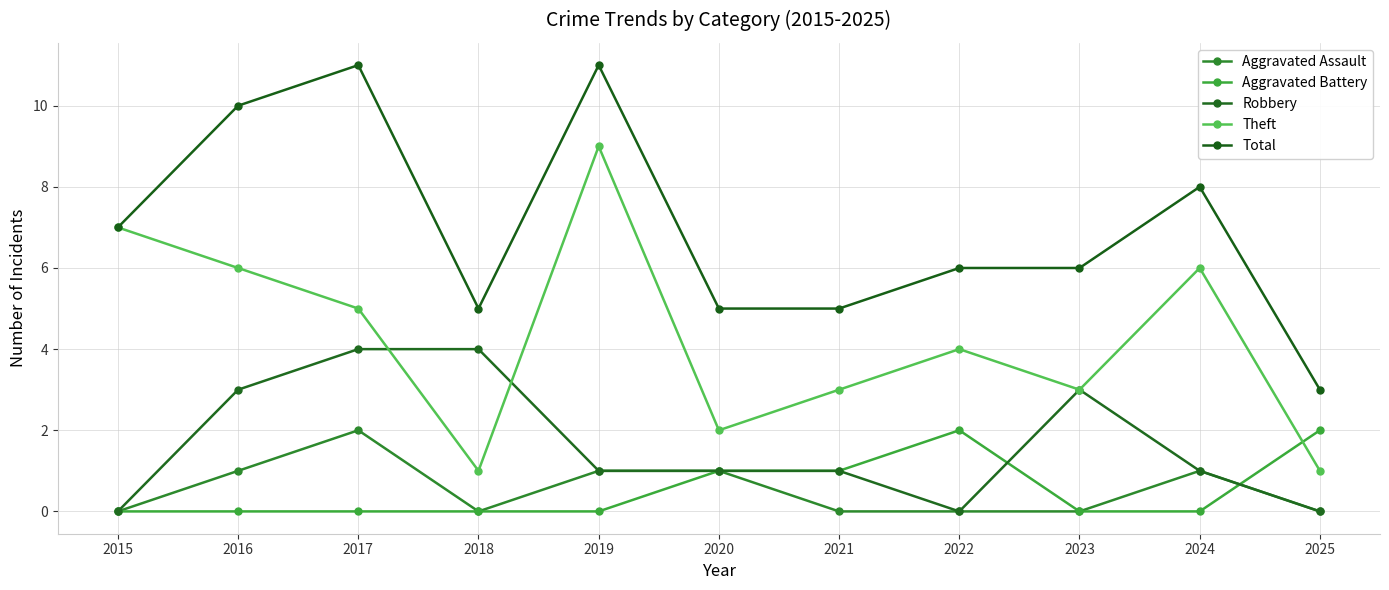

Reading left to right, list all the values displayed in this chart.

Aggravated Assault: 0	1	2	0	1	1	0	0	0	1	0
Aggravated Battery: 0	0	0	0	0	1	1	2	0	0	2
Robbery: 0	3	4	4	1	1	1	0	3	1	0
Theft: 7	6	5	1	9	2	3	4	3	6	1
Total: 7	10	11	5	11	5	5	6	6	8	3